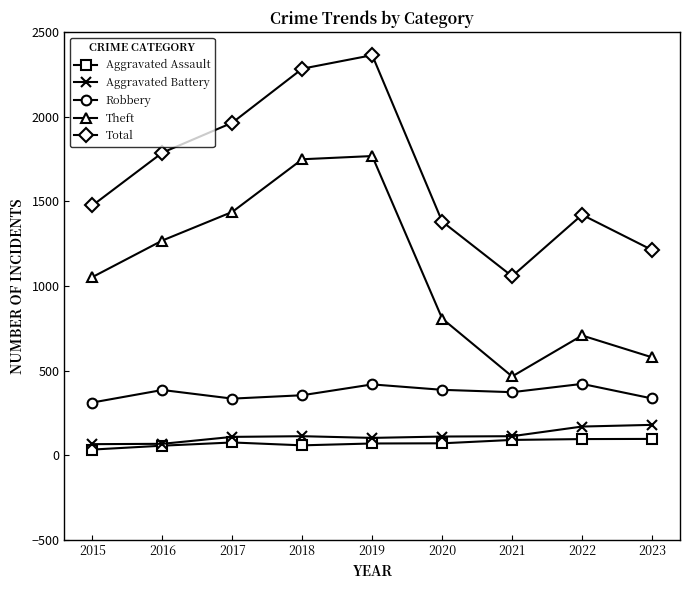

At which category is the sum across all series the highest?

2019